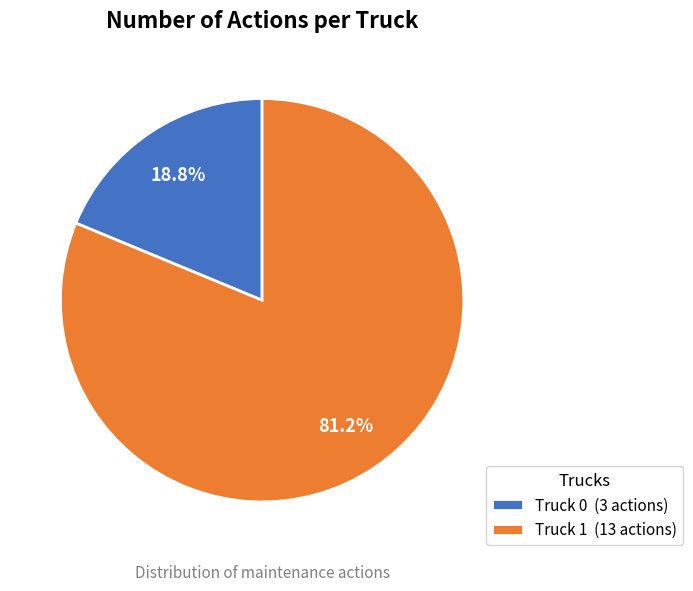

What is the majority slice?

Truck 1